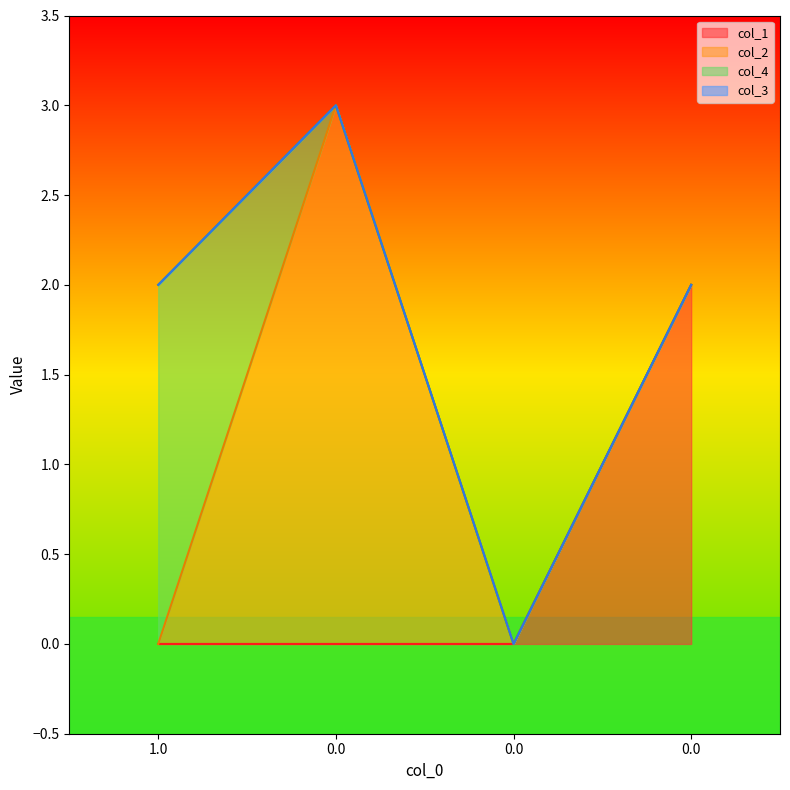

The col_2 series shows 1 at 0.0. True or false?

False